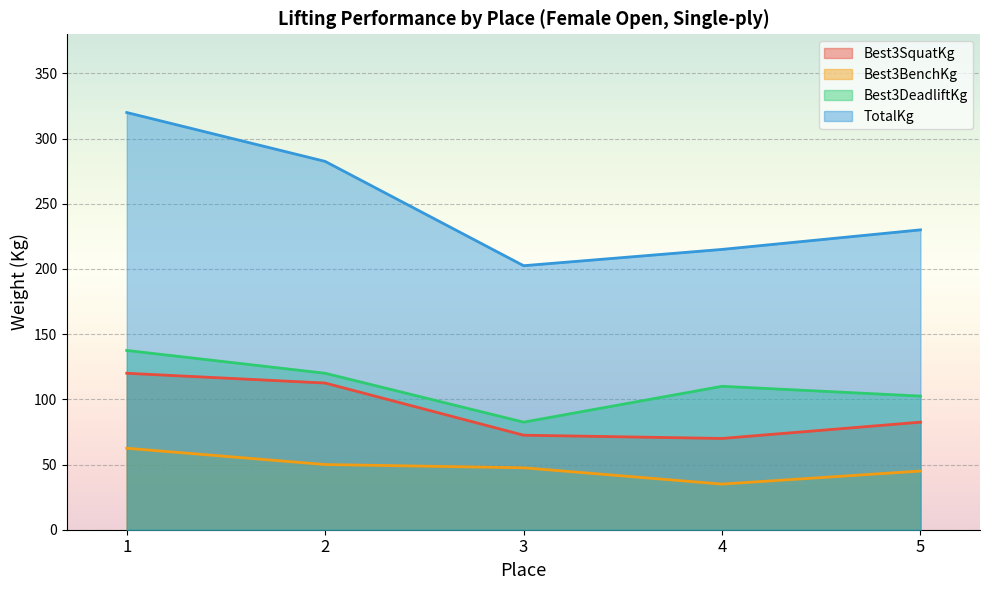

What are all the series names shown in the legend?

Best3SquatKg, Best3BenchKg, Best3DeadliftKg, TotalKg